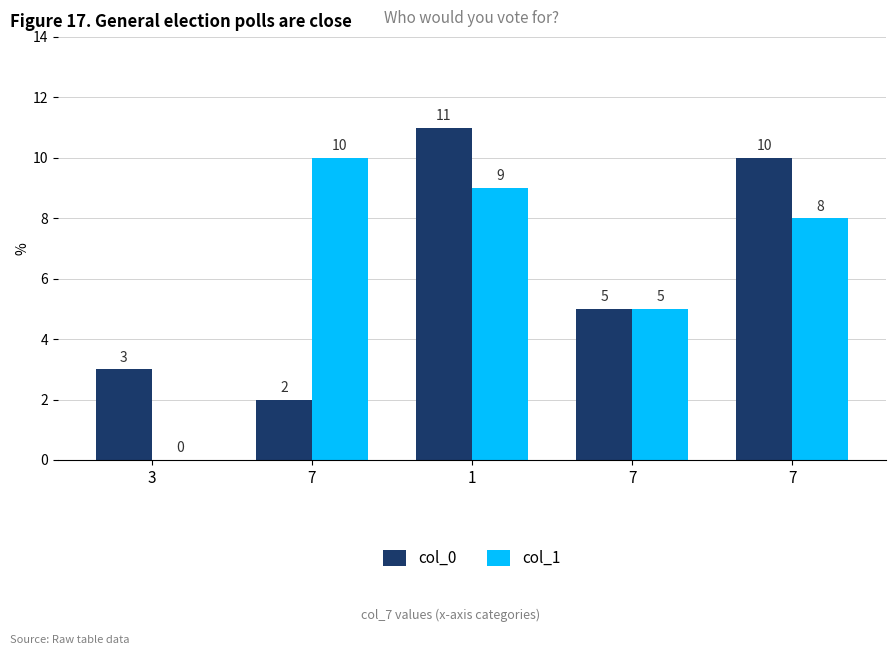

How many distinct data groups are displayed?

2